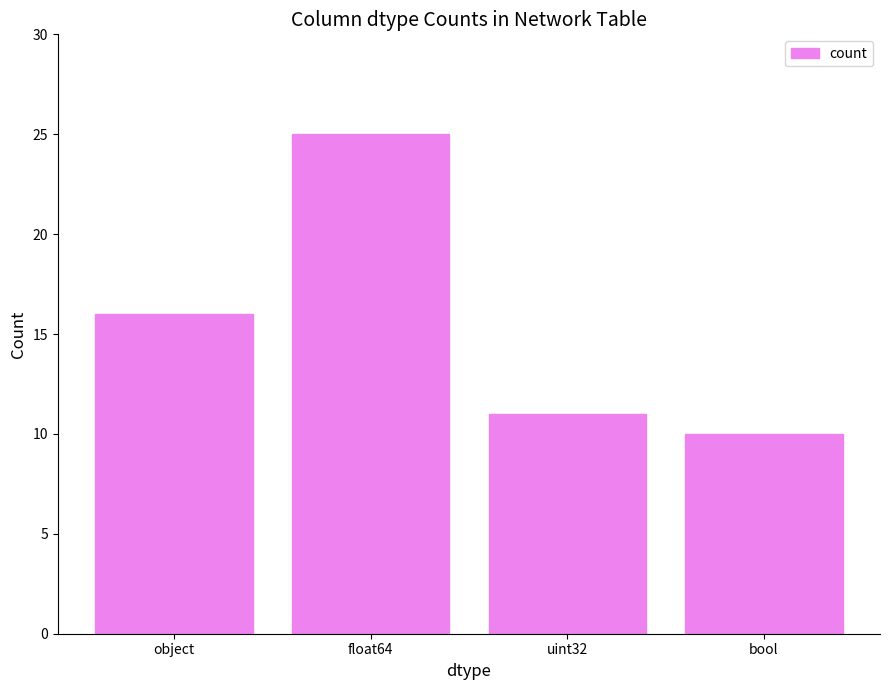

The value at float64 is 11. True or false?

False